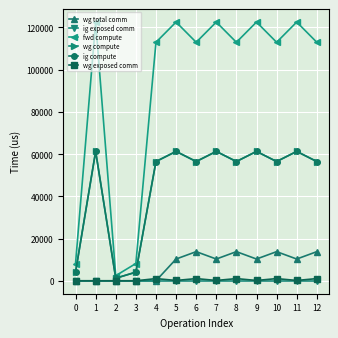

Does the chart have visible grid lines?

Yes